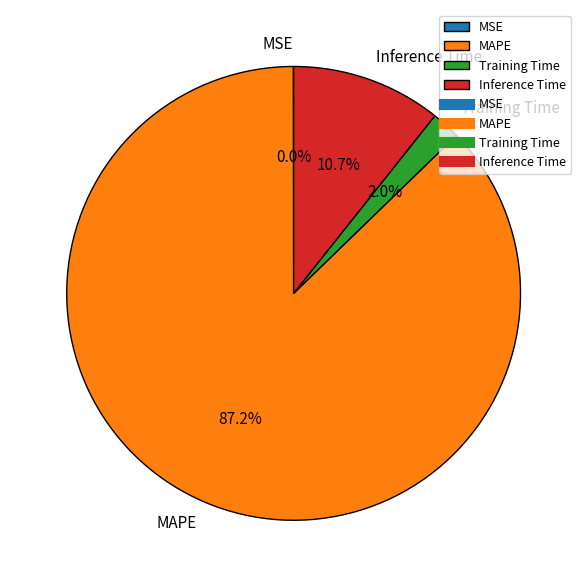

Is it true that Training Time is 13% of the pie?

False